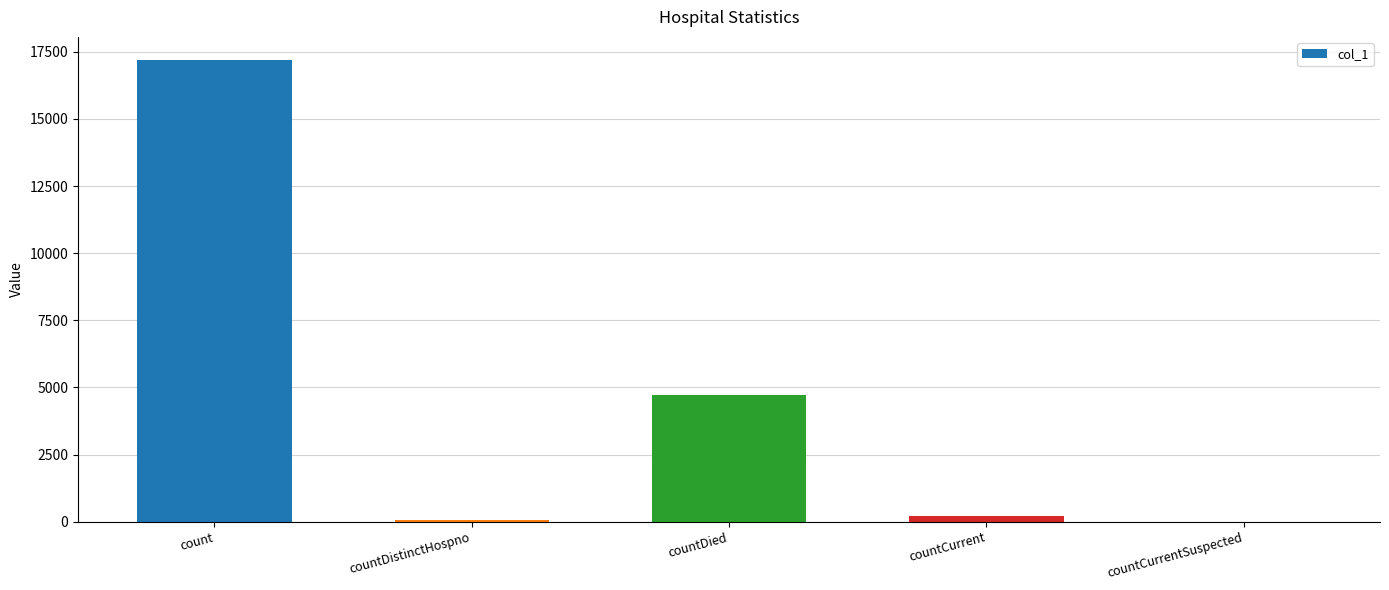

What is the maximum value shown in the chart?

17196